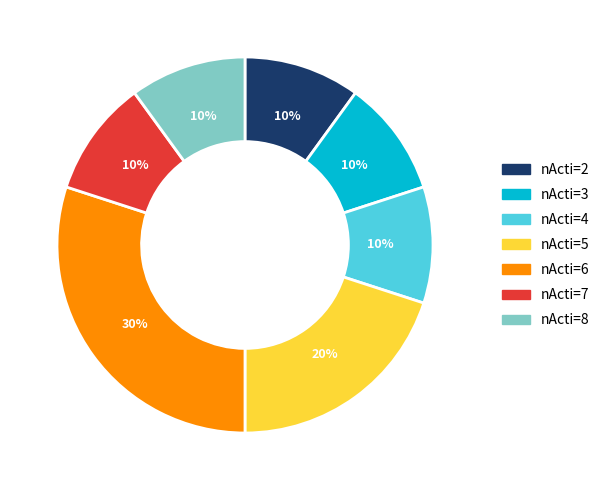

Is it true that nActi=4 is 18% of the pie?

False